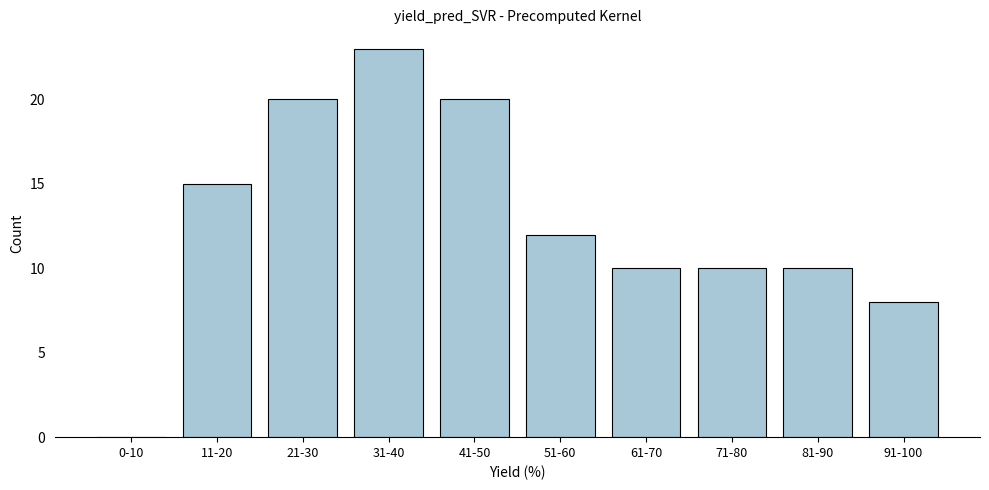

Reading left to right, transcribe all the data shown in this chart.

0-10=0	11-20=15	21-30=20	31-40=23	41-50=20	51-60=12	61-70=10	71-80=10	81-90=10	91-100=8